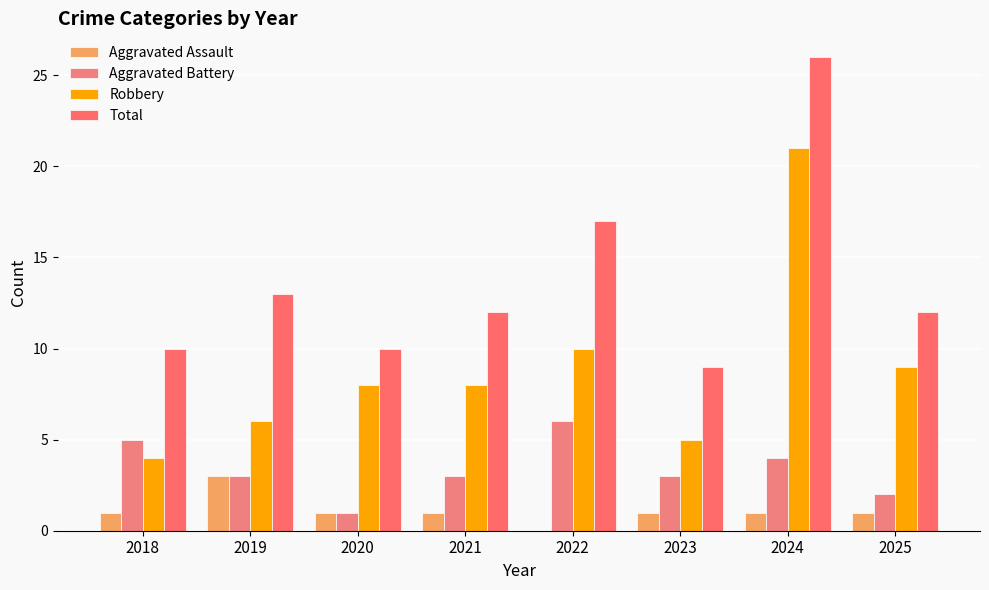

List the series in order of their peak value, highest first.

Total, Robbery, Aggravated Battery, Aggravated Assault